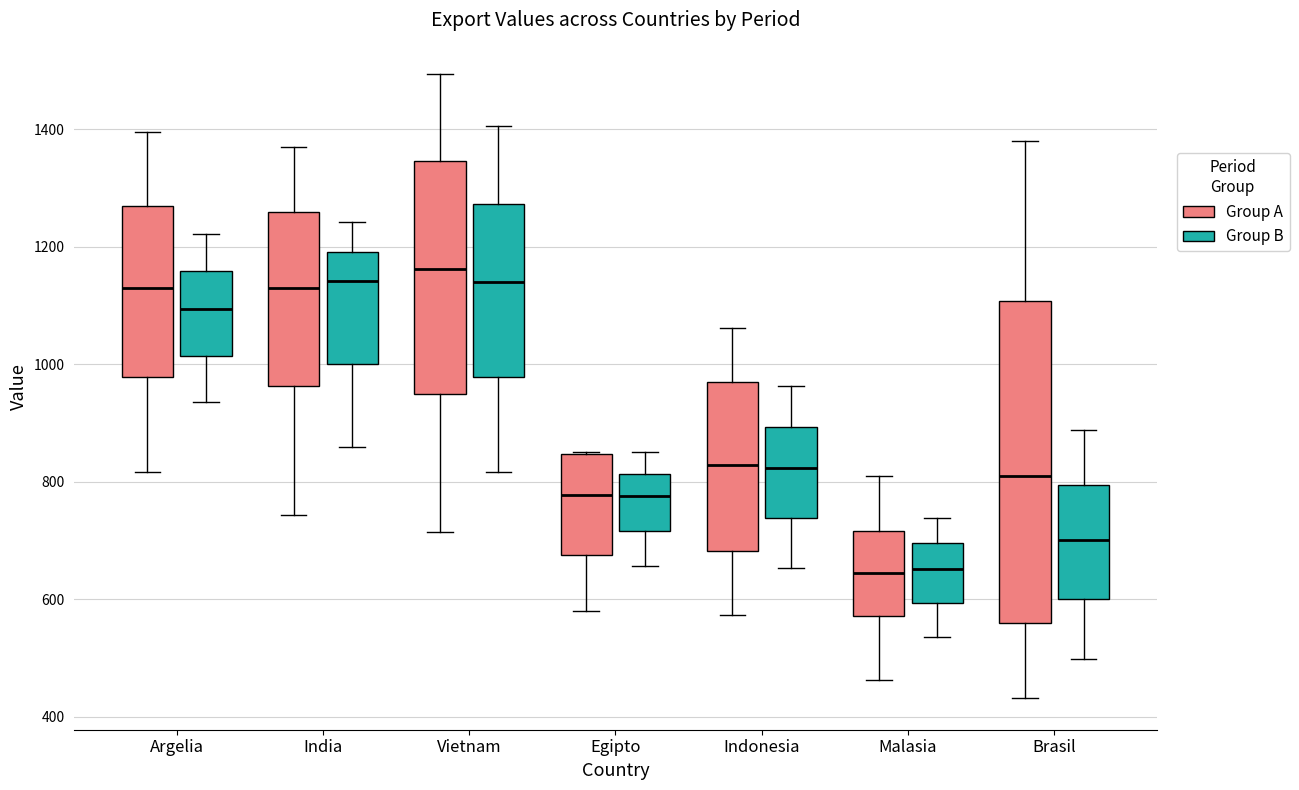

Reading left to right, read every box against the y-axis: the position of its median line, the range the box covers, and the ends of its whiskers. The values are not printed on the chart, so give them approximately, as read against the axis.

Argelia (Group A): median 1140, box 980 to 1260, whiskers 820 to 1400
Argelia (Group B): median 1100, box 1020 to 1160, whiskers 940 to 1220
India (Group A): median 1120, box 960 to 1260, whiskers 740 to 1360
India (Group B): median 1140, box 1000 to 1200, whiskers 860 to 1240
Vietnam (Group A): median 1160, box 940 to 1340, whiskers 720 to 1500
Vietnam (Group B): median 1140, box 980 to 1280, whiskers 820 to 1400
Egipto (Group A): median 780, box 680 to 840, whiskers 580 to 840
Egipto (Group B): median 780, box 720 to 820, whiskers 660 to 840
Indonesia (Group A): median 820, box 680 to 980, whiskers 580 to 1060
Indonesia (Group B): median 820, box 740 to 900, whiskers 660 to 960
Malasia (Group A): median 640, box 580 to 720, whiskers 460 to 820
Malasia (Group B): median 660, box 600 to 700, whiskers 540 to 740
Brasil (Group A): median 800, box 560 to 1100, whiskers 440 to 1380
Brasil (Group B): median 700, box 600 to 800, whiskers 500 to 880